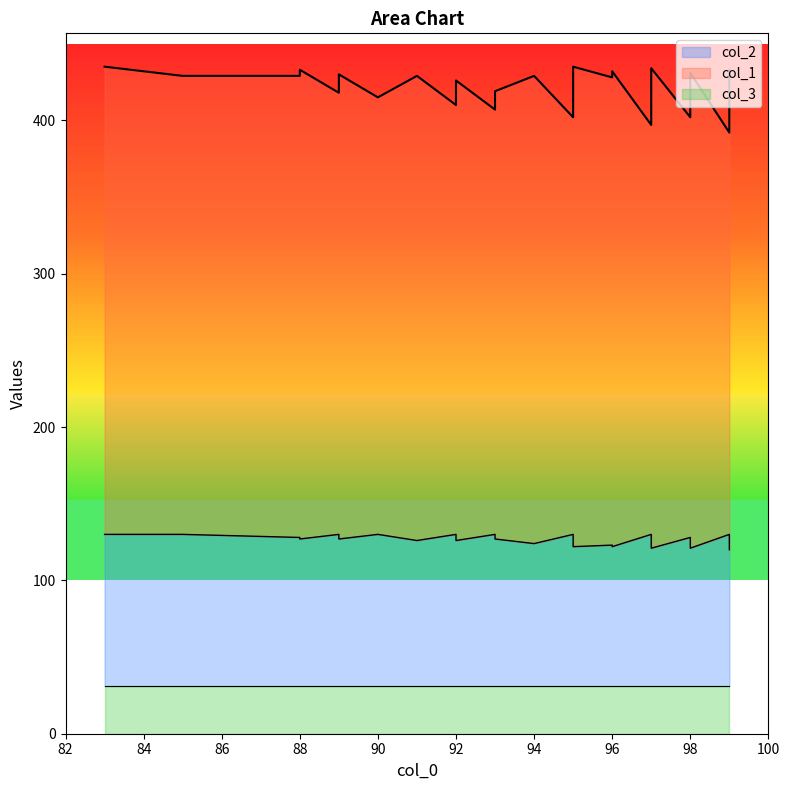

True or false: col_1 and col_2 cross at least once.

False